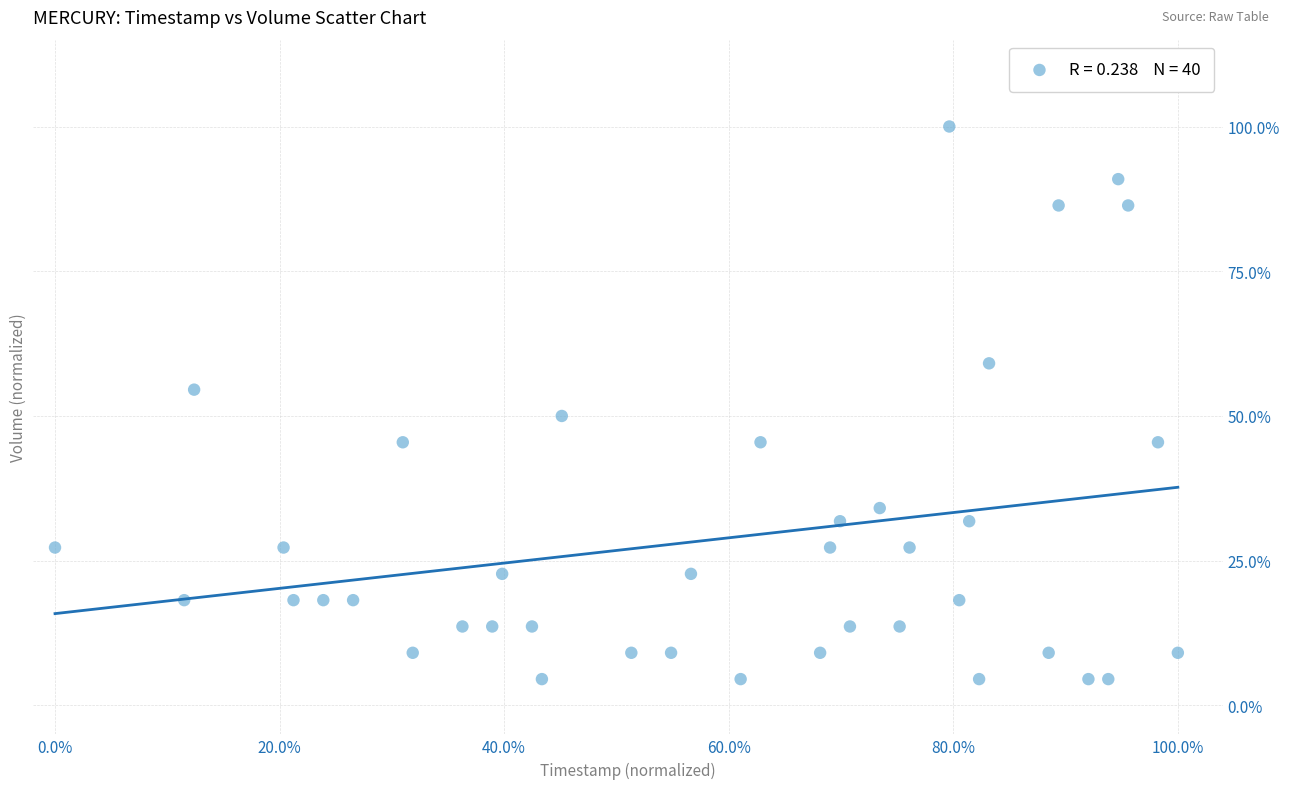

What is the range of Y values (max minus min)?

95.5